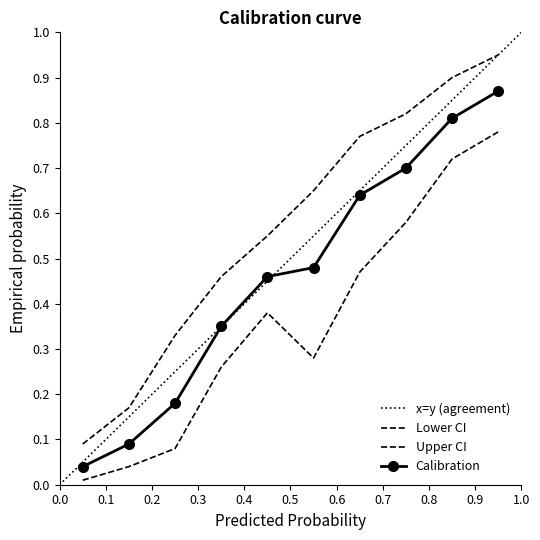

Which series has the widest spread of values?

Upper CI